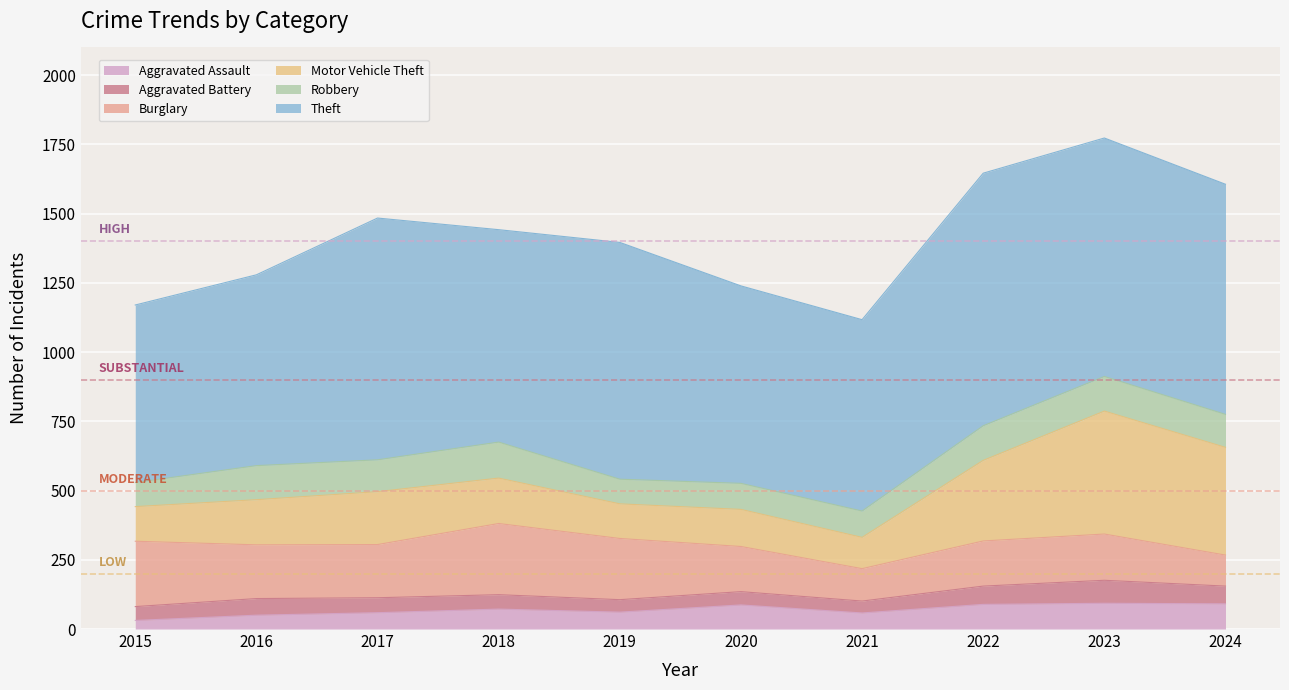

At which label is Aggravated Battery closest to 63?

2024